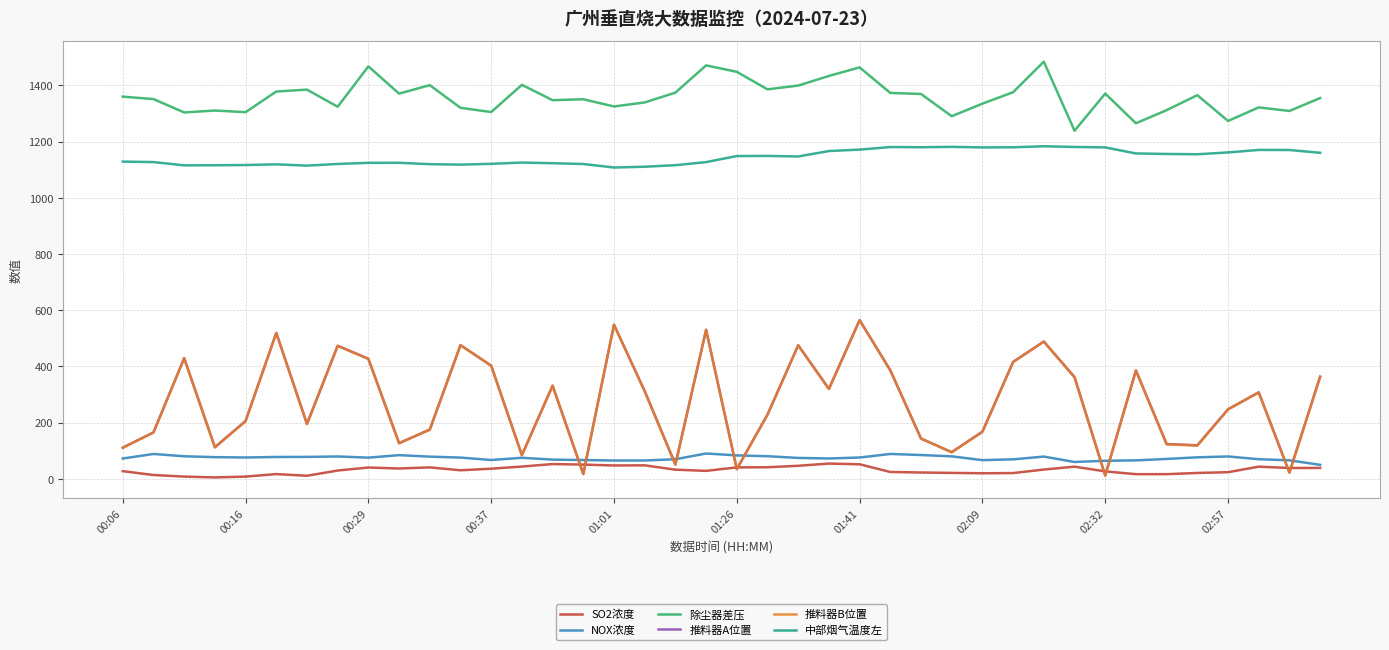

Which series has the largest total across all categories?

除尘器差压